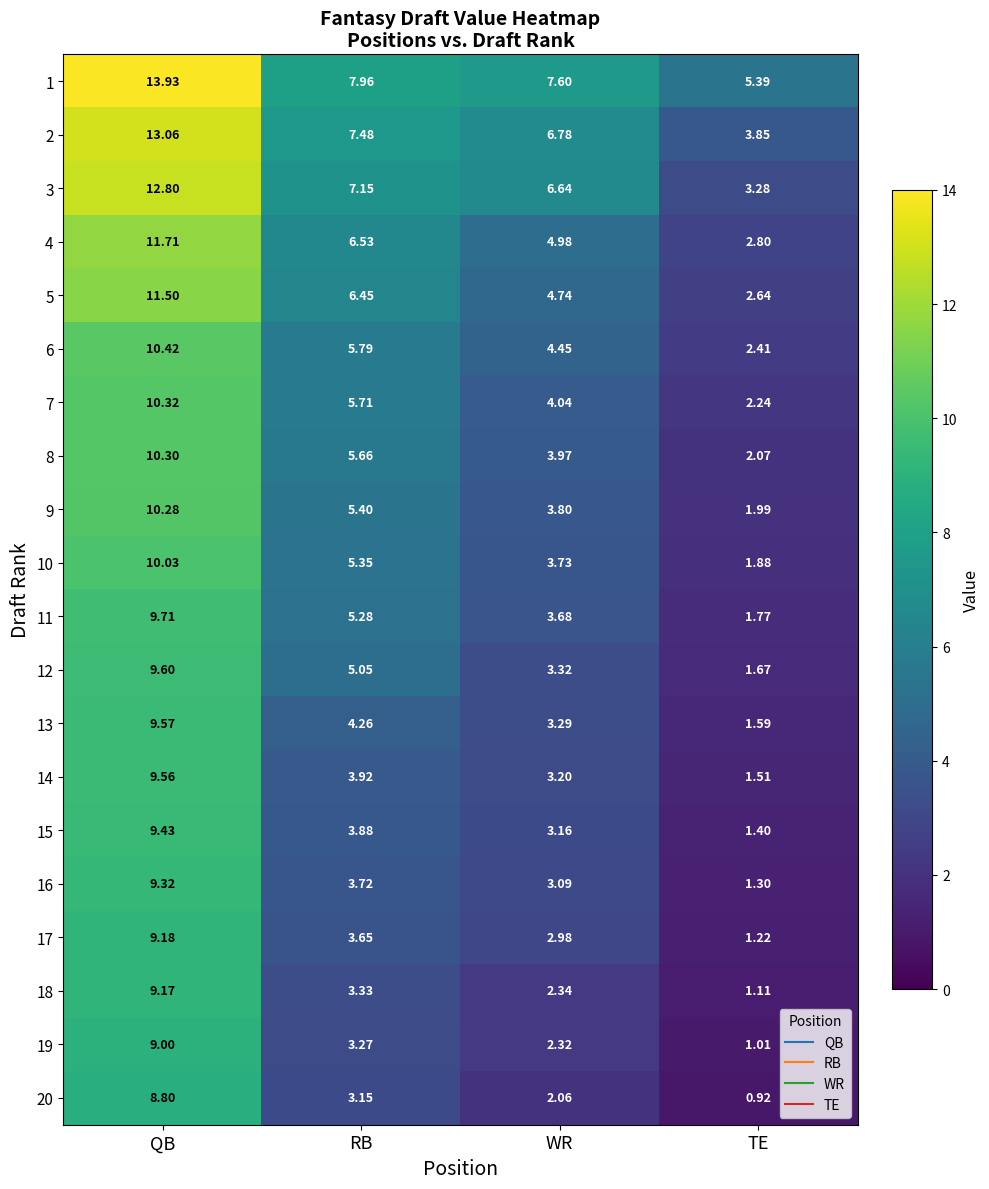

At which label does 2 reach its minimum?

TE